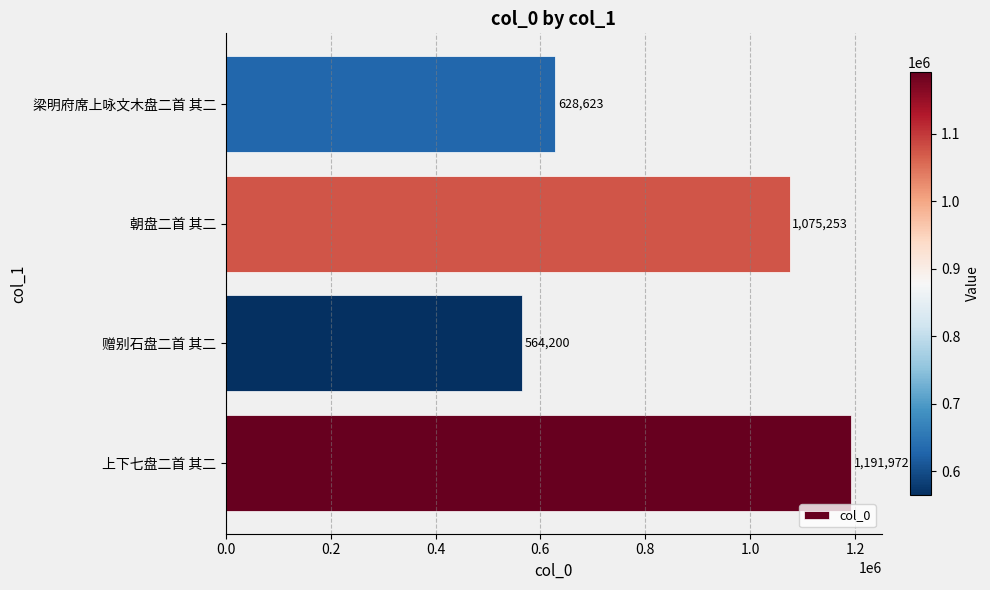

Is it true that the value at 梁明府席上咏文木盘二首 其二 is 218411?

False